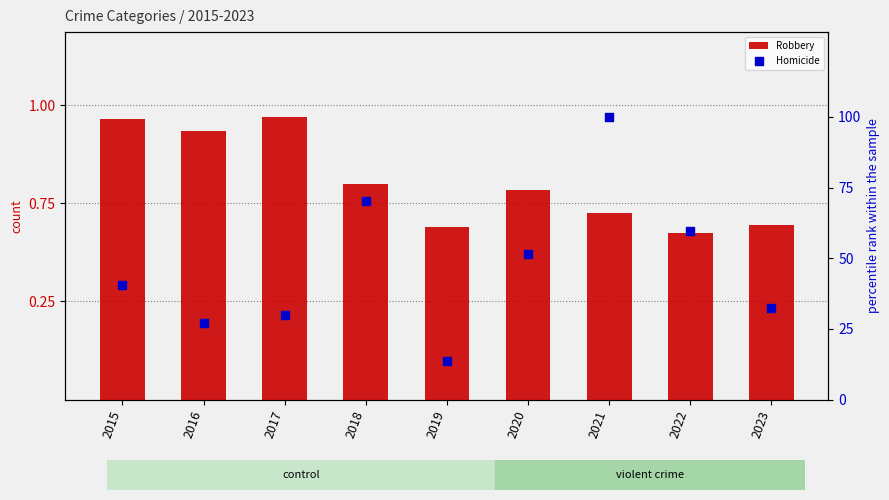

Which series has the largest total across all categories?

Robbery